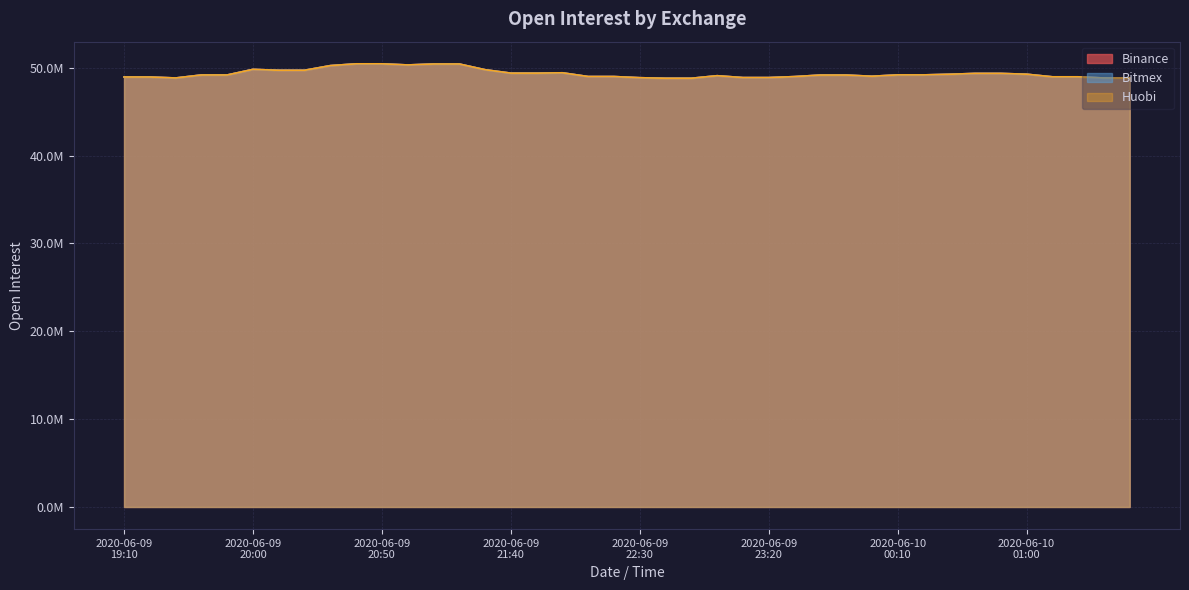

How many values in the Binance series exceed 49183897?

19